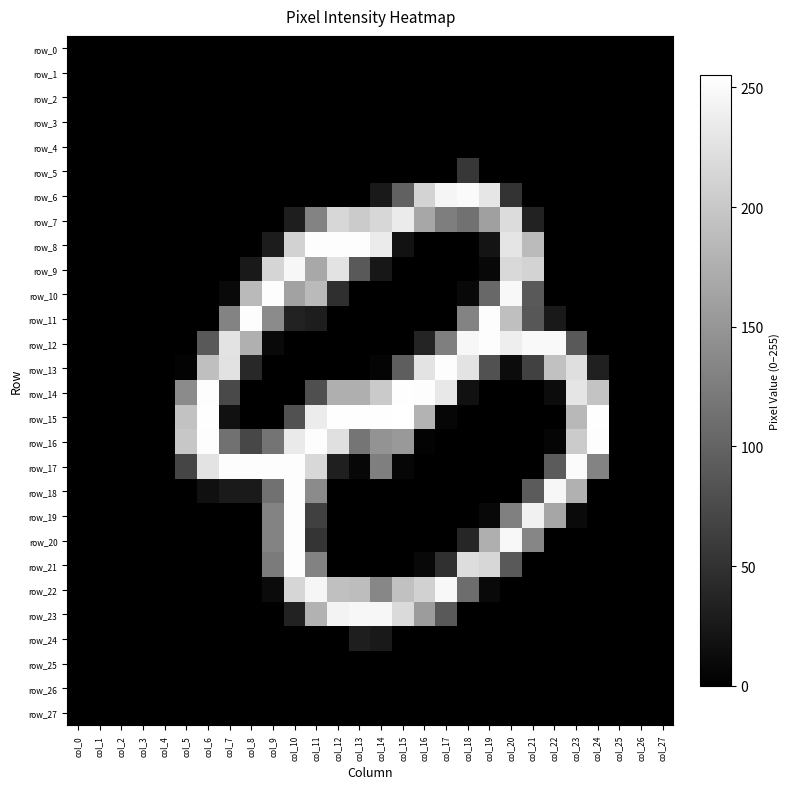

Which has a higher value, col_2 or col_15?

col_2